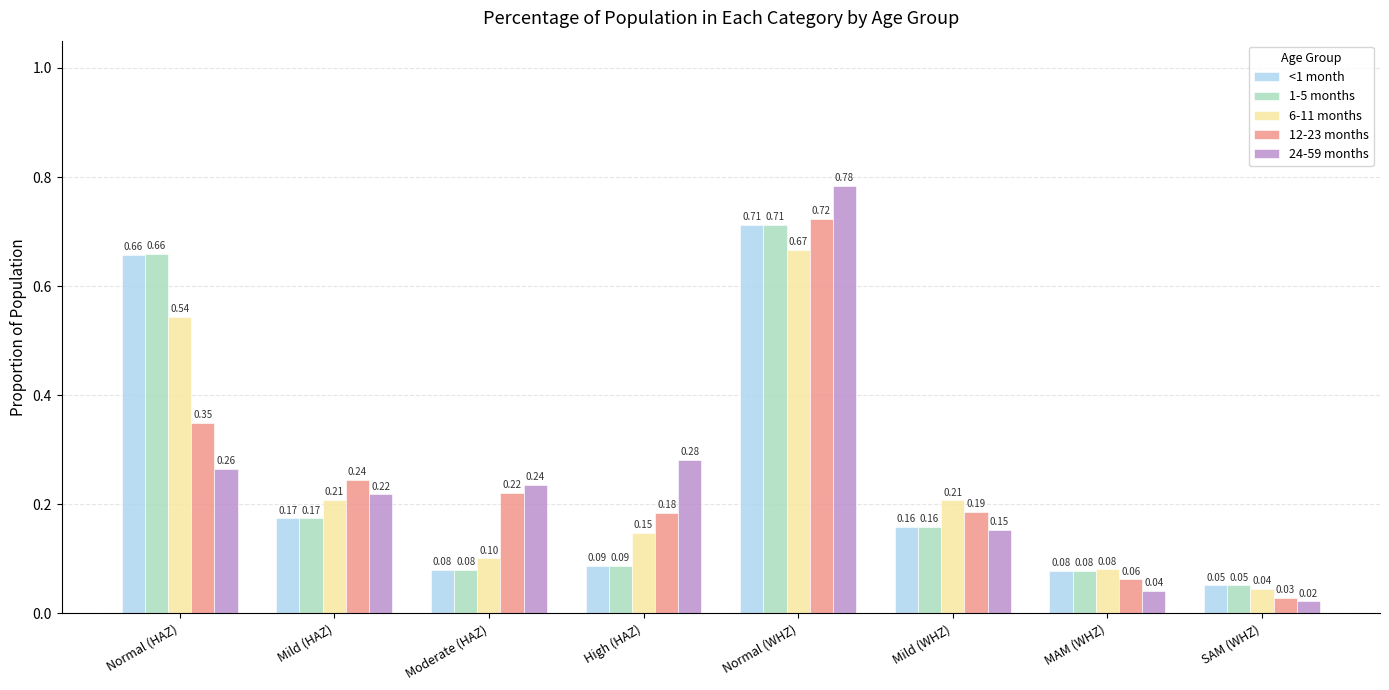

What is the label of the 6th bar from the right?

Moderate (HAZ)